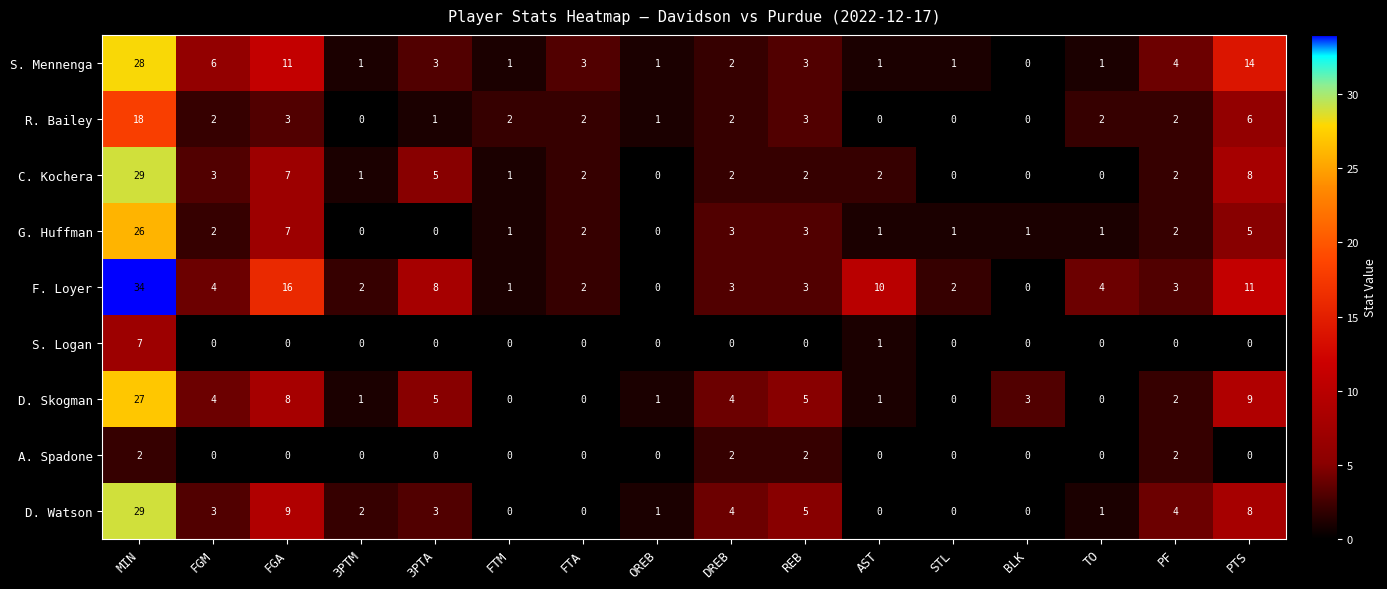

Which series has the largest range (max minus min)?

F. Loyer